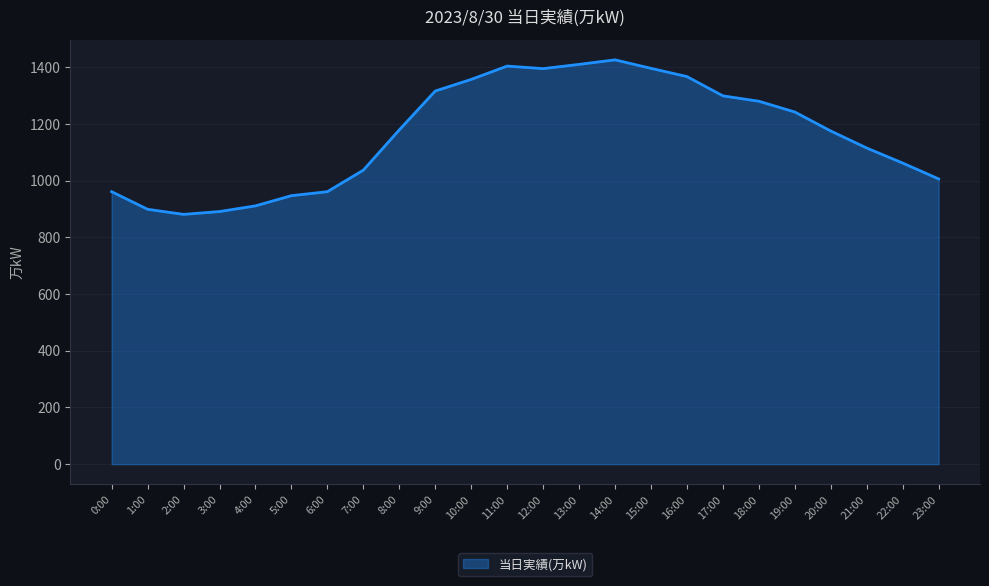

The value at 23:00 is 643. True or false?

False